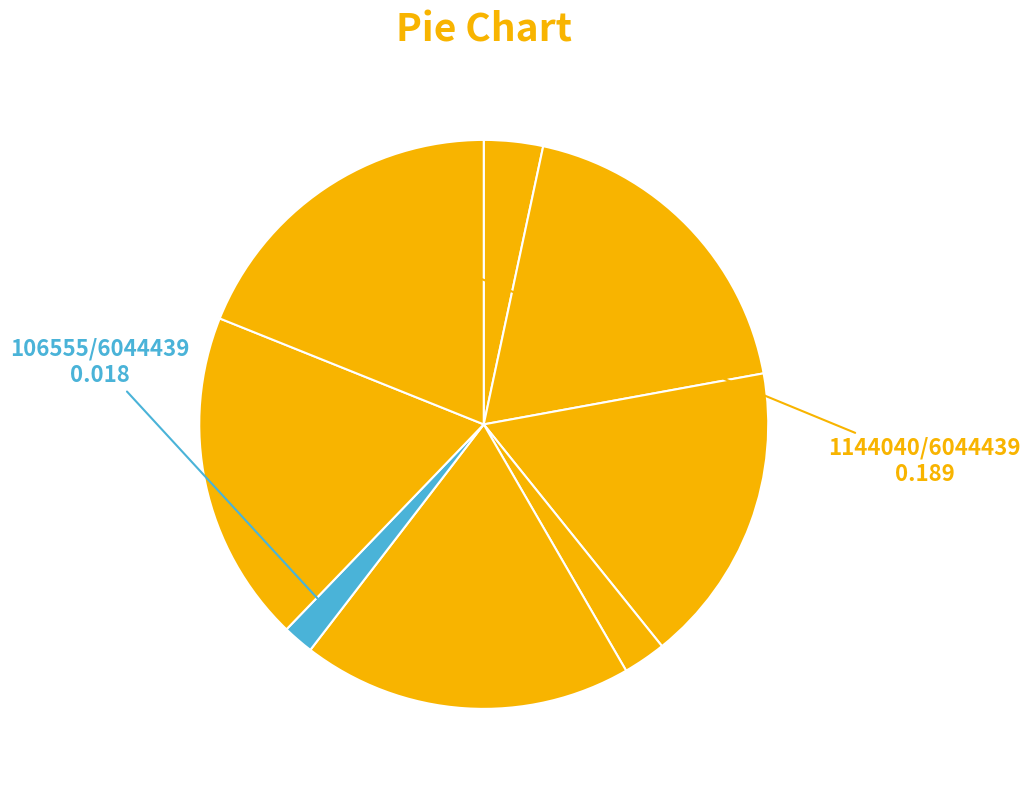

Count the number of slices in the pie.

8